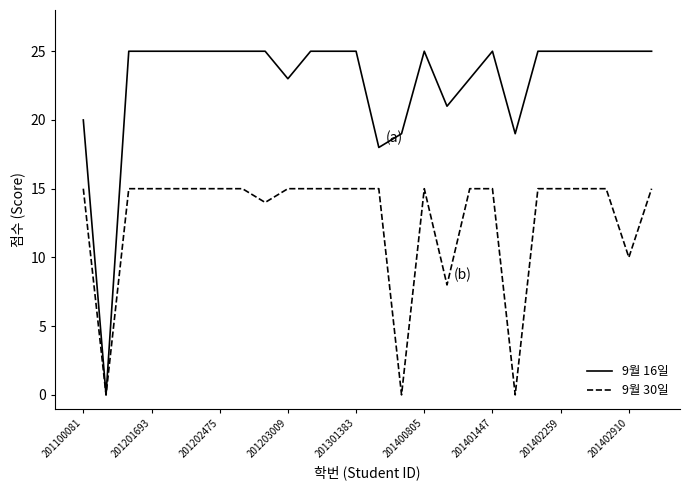

Reading left to right, what are all the values shown in this chart?

9월 16일: 20	0	25	25	25	25	25	25	25	23	25	25	25	18	19	25	21	23	25	19	25	25	25	25	25	25
9월 30일: 15	0	15	15	15	15	15	15	14	15	15	15	15	15	0	15	8	15	15	0	15	15	15	15	10	15